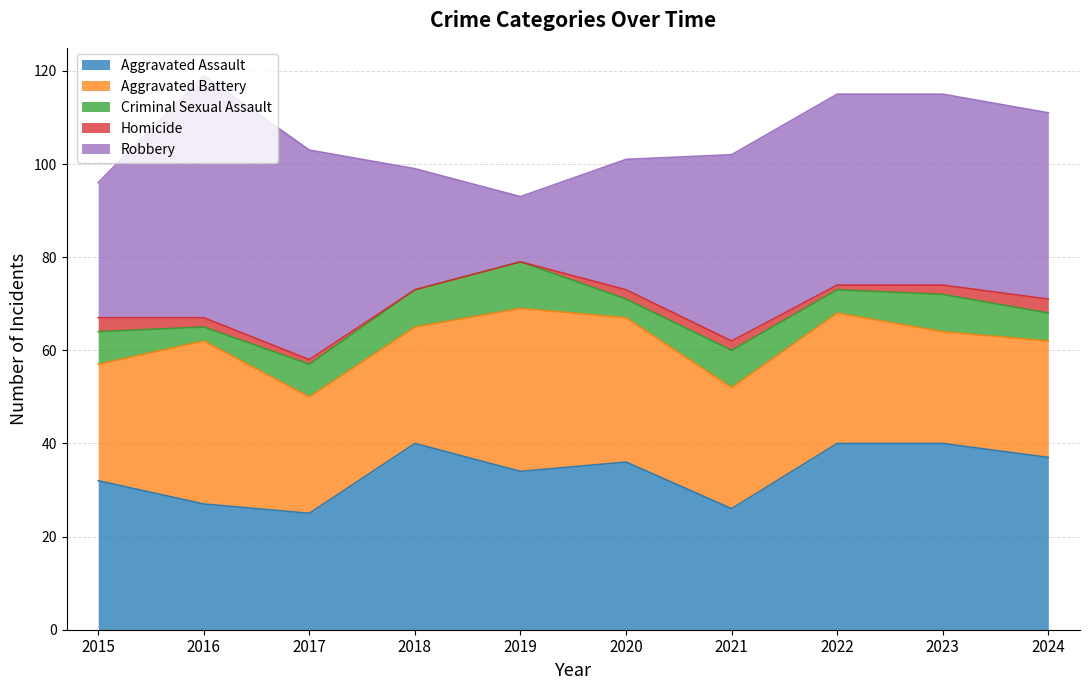

At which label does Robbery reach its minimum?

2019